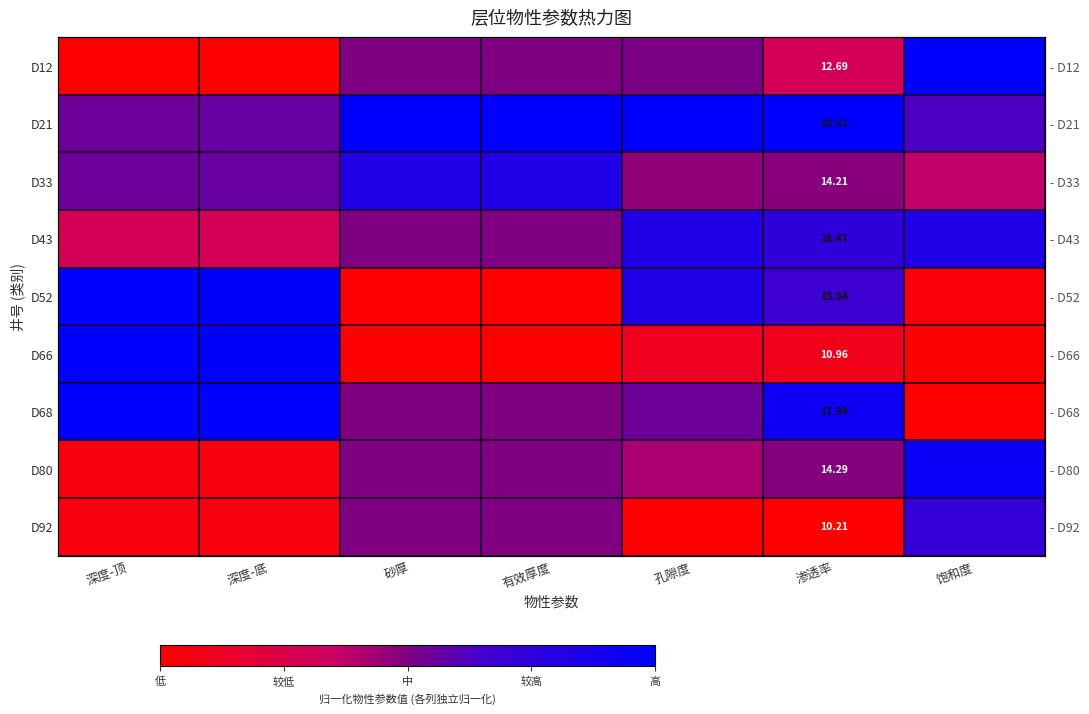

Is it true that D33 equals 0.1 at 饱和度?

False